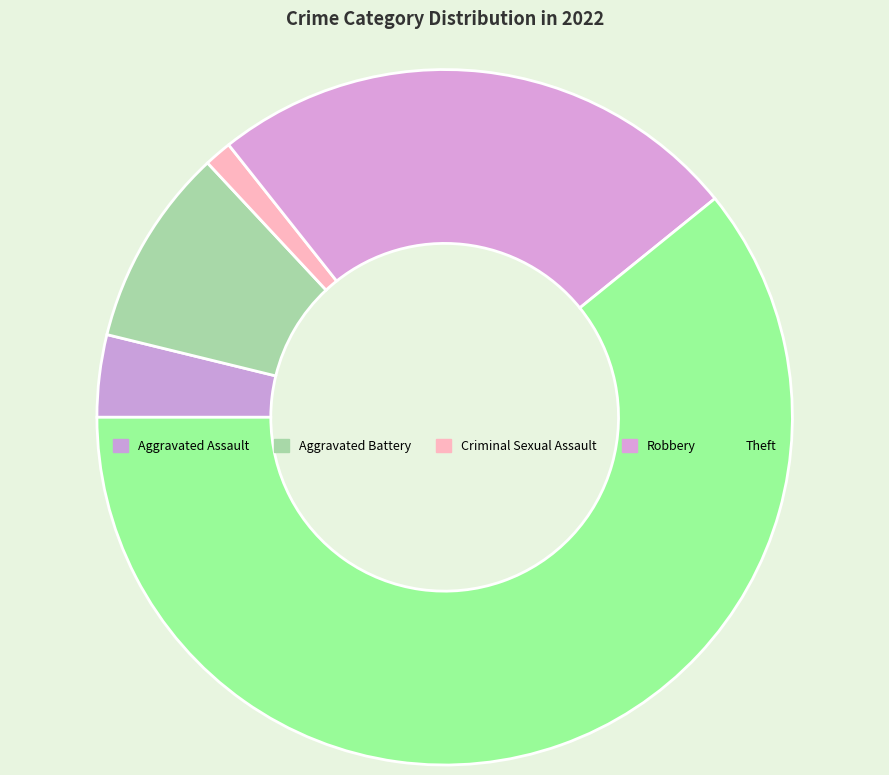

Count the number of slices in the pie.

5